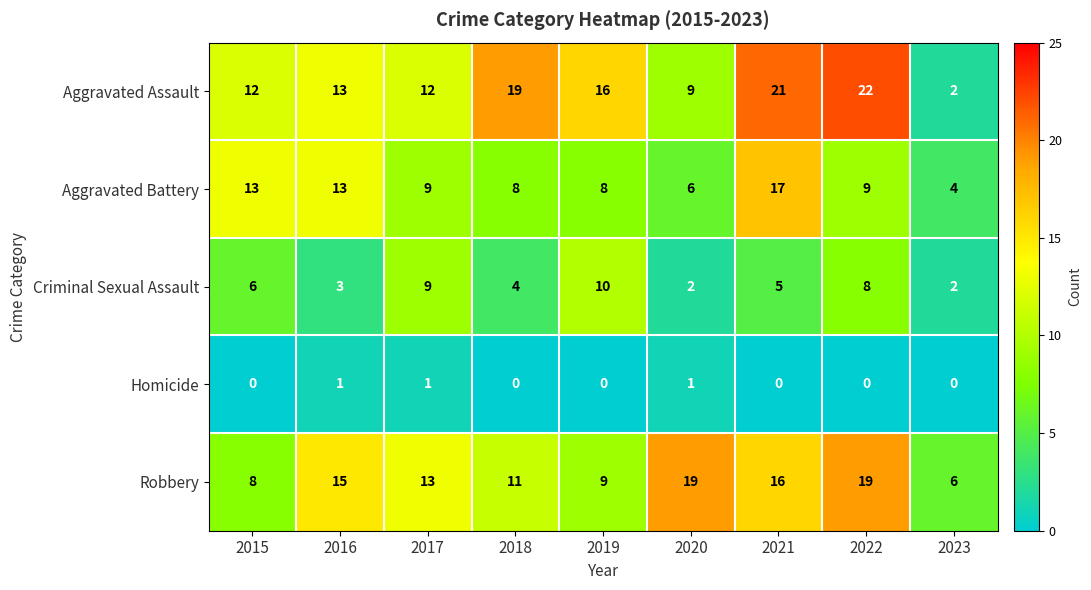

What is the total value across all series at 2021?

59